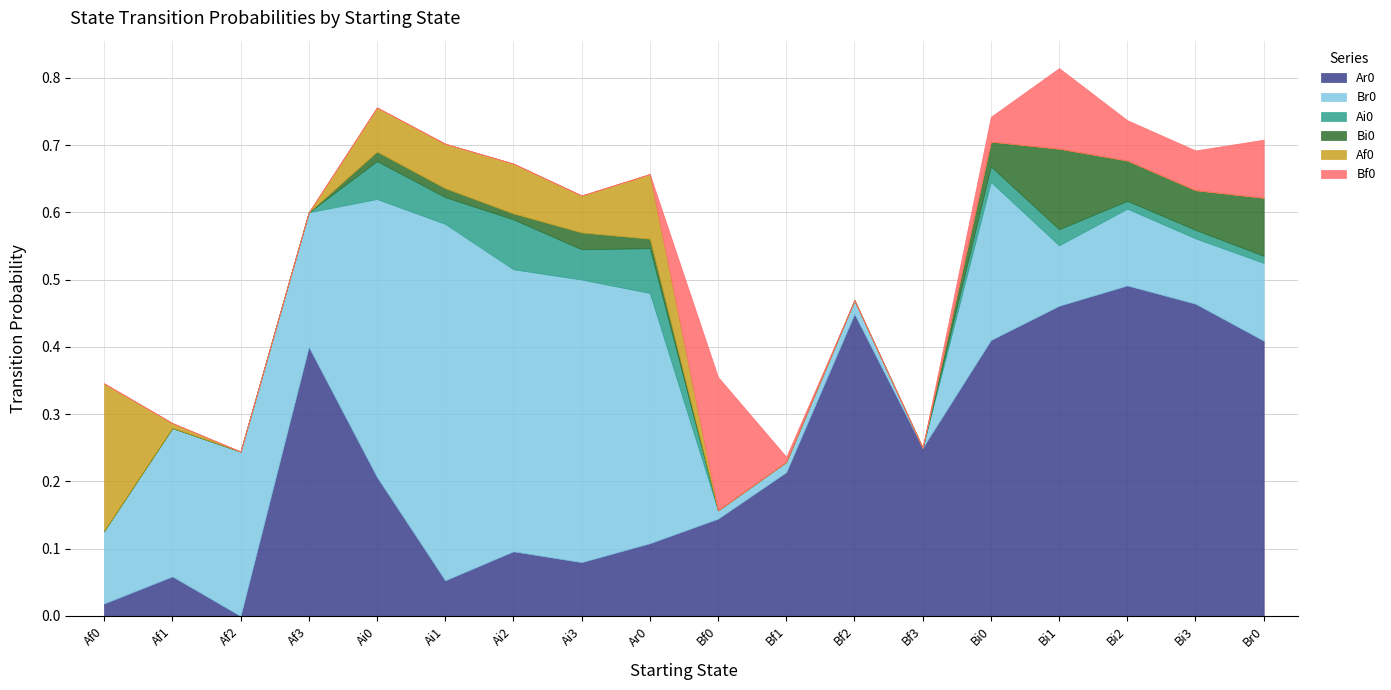

Reading right to left, extract all data points from this chart.

Ar0: 0.4	0.5	0.5	0.5	0.4	0.2	0.4	0.2	0.1	0.1	0.1	0.1	0.1	0.2	0.4	0.0	0.1	0.0
Br0: 0.1	0.1	0.1	0.1	0.2	0.0	0.0	0.0	0.0	0.4	0.4	0.4	0.5	0.4	0.2	0.2	0.2	0.1
Ai0: 0.0	0.0	0.0	0.0	0.0	0.0	0.0	0.0	0.0	0.1	0.0	0.1	0.0	0.1	0.0	0.0	0.0	0.0
Bi0: 0.1	0.1	0.1	0.1	0.0	0.0	0.0	0.0	0.0	0.0	0.0	0.0	0.0	0.0	0.0	0.0	0.0	0.0
Af0: 0.0	0.0	0.0	0.0	0.0	0.0	0.0	0.0	0.0	0.1	0.1	0.1	0.1	0.1	0.0	0.0	0.0	0.2
Bf0: 0.1	0.1	0.1	0.1	0.0	0.0	0.0	0.0	0.2	0.0	0.0	0.0	0.0	0.0	0.0	0.0	0.0	0.0